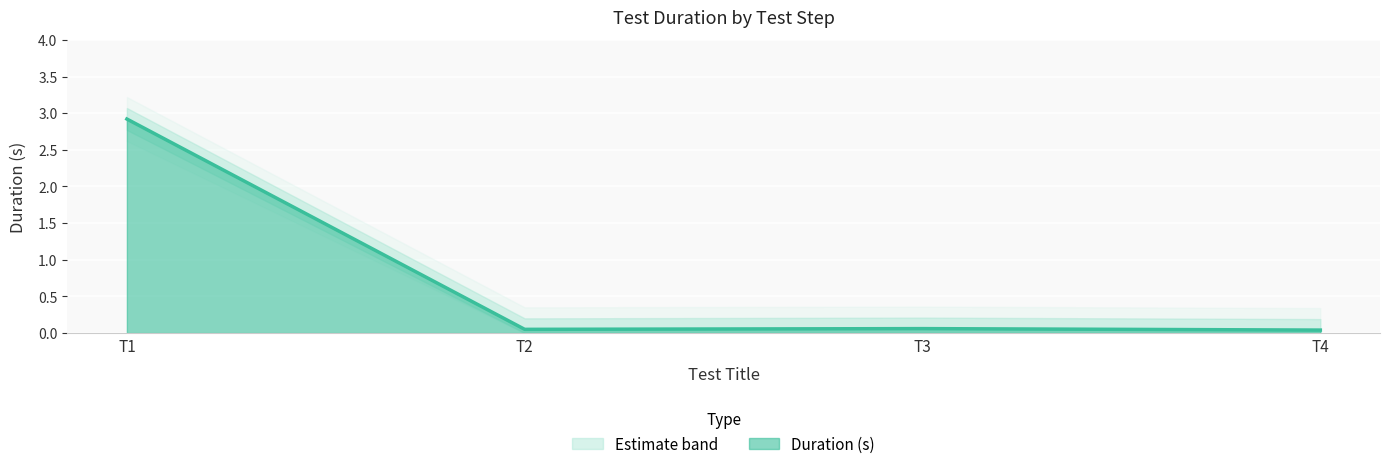

Which category has the highest value in the Duration (s) series?

T1